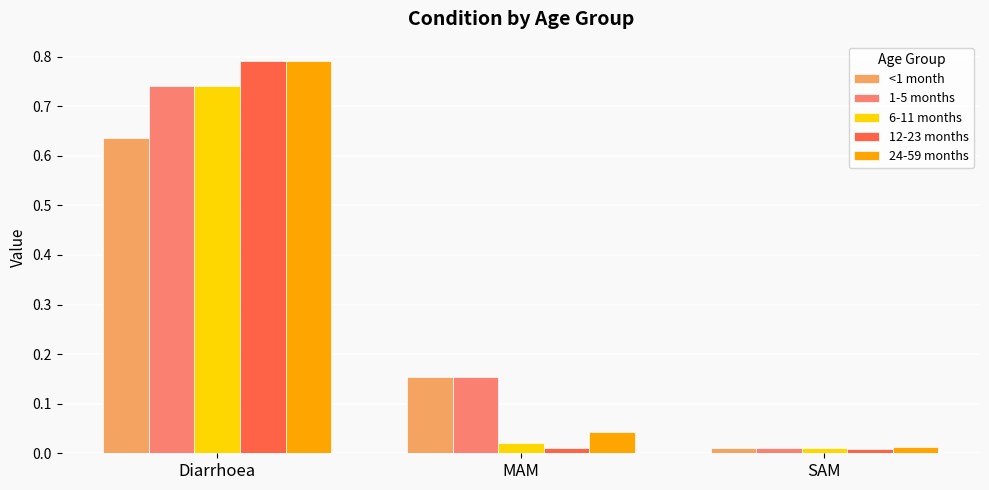

The value of <1 month at Diarrhoea is 0.2. True or false?

False